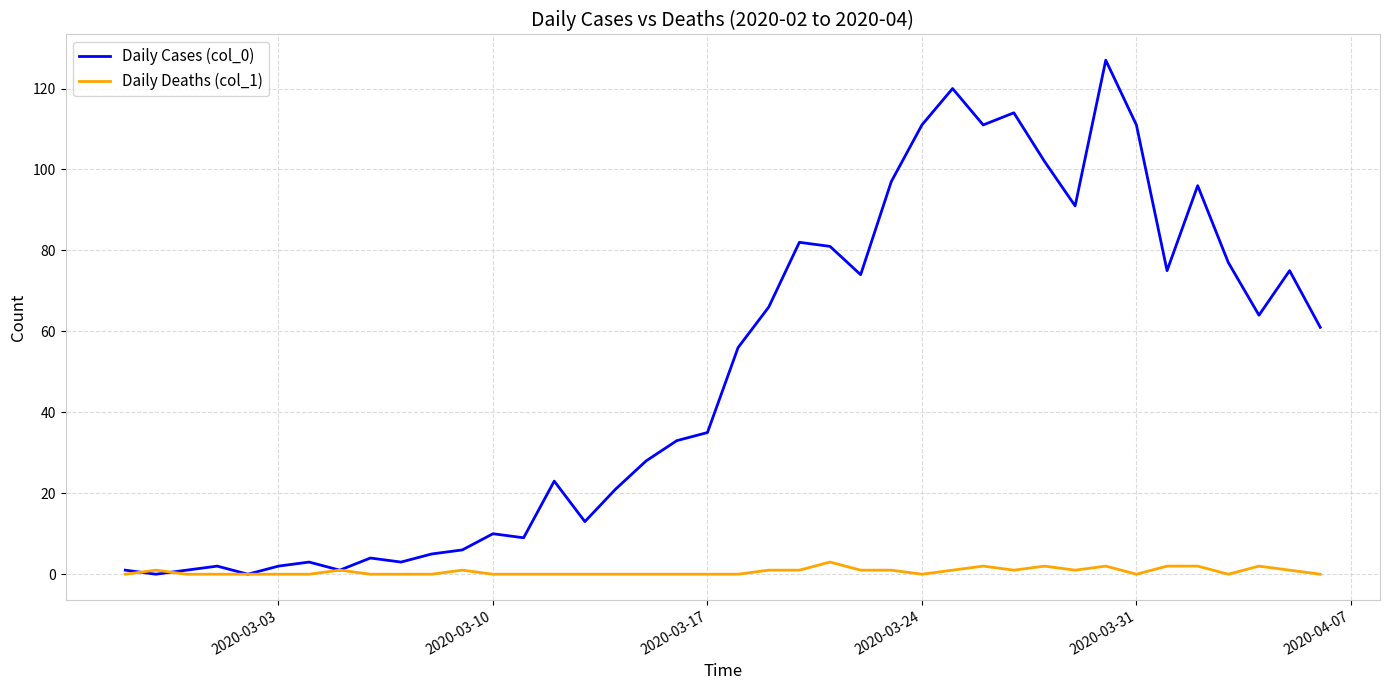

What is the sum of all Daily Cases (col_0) values?

1991